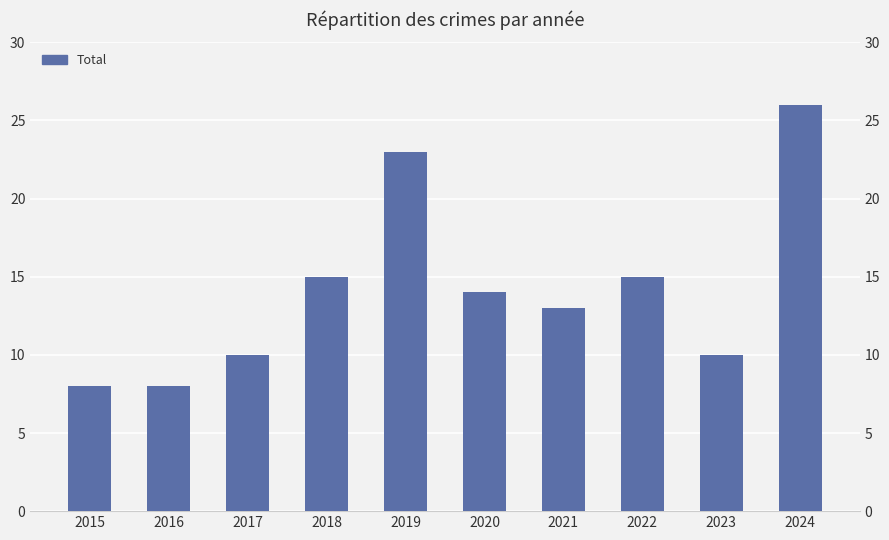

Reading left to right, what are all the values shown in this chart?

8	8	10	15	23	14	13	15	10	26